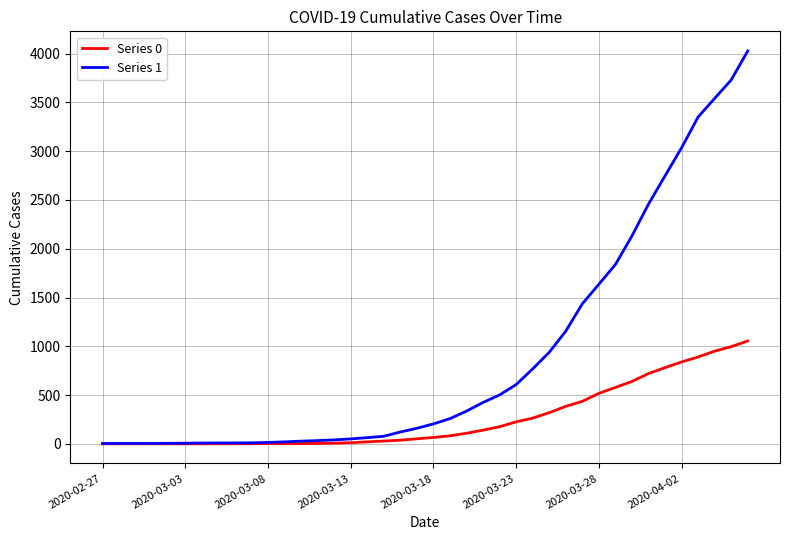

What is the maximum value shown in the chart?

4028